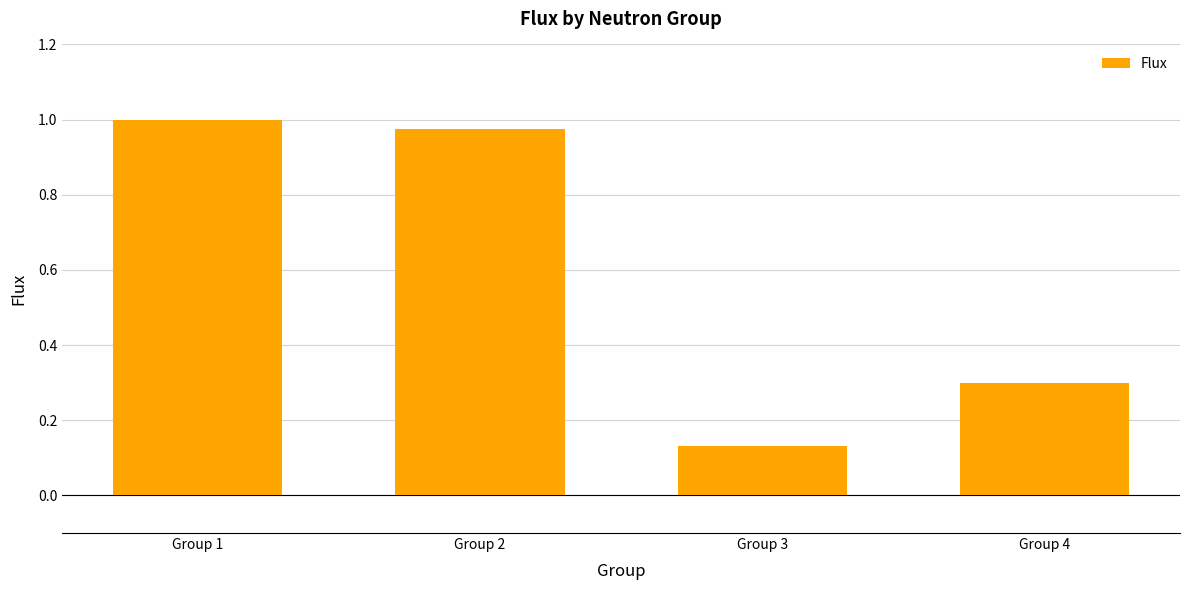

How many data points does each series have?

4